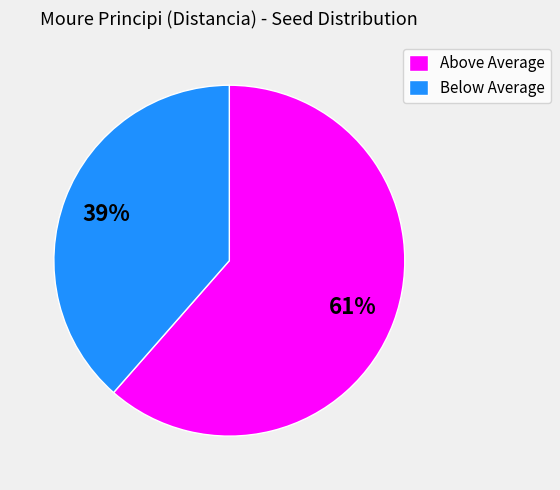

Is the sum of Above Average and Below Average greater than half?

Yes